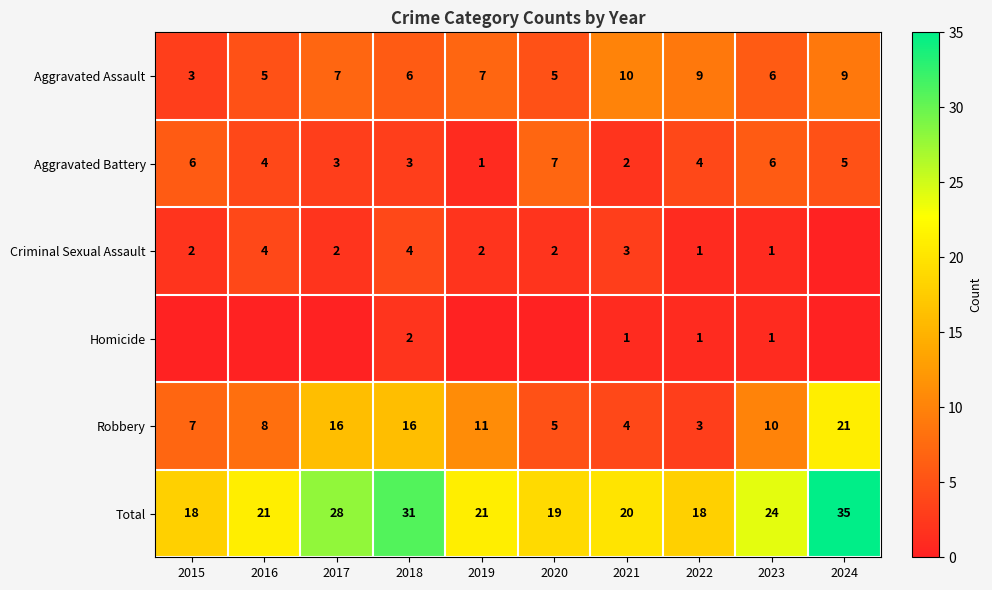

Count the Aggravated Assault values in the range 5 to 9.

8